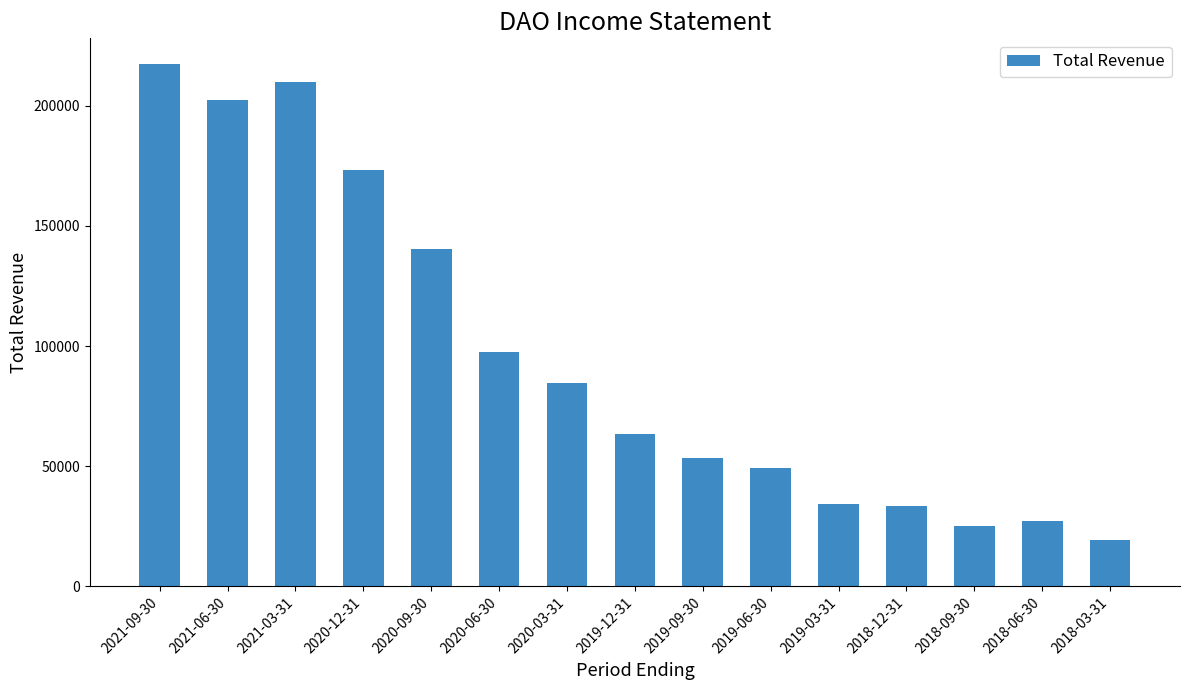

What is the difference between the second highest and second lowest values?

184500